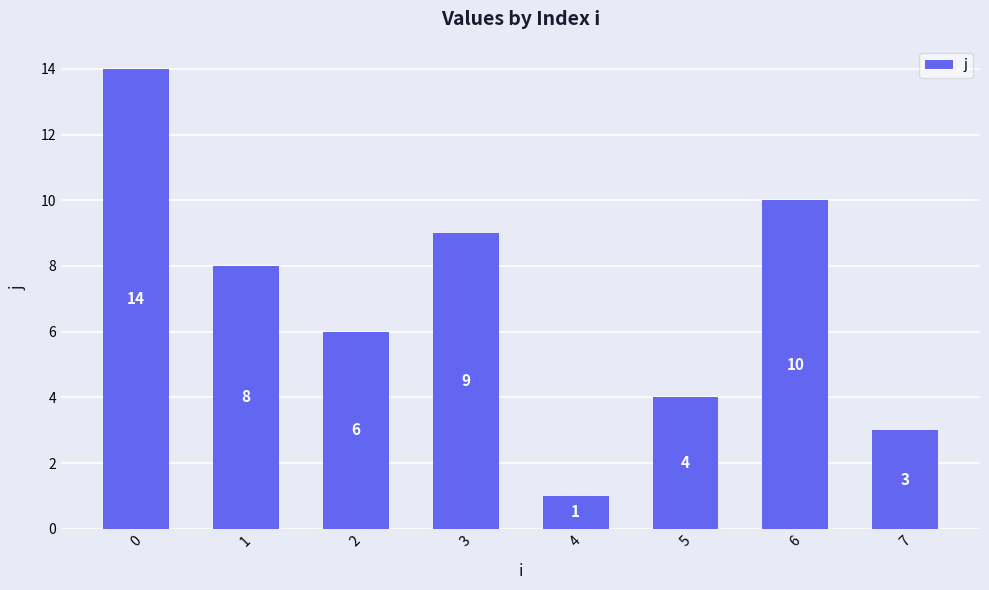

What is the difference between the values at 0 and 3?

5